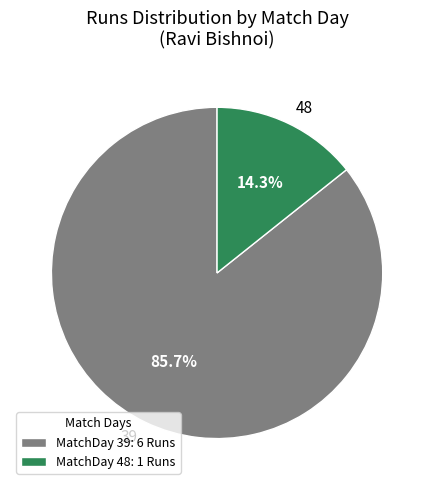

Is there a majority slice in this chart?

Yes